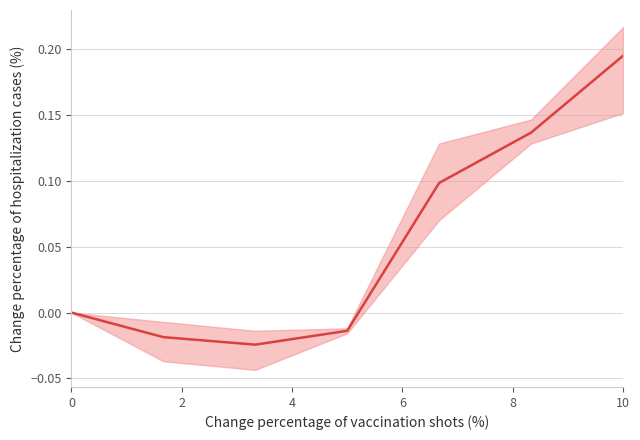

Count the number of categories in the chart.

7